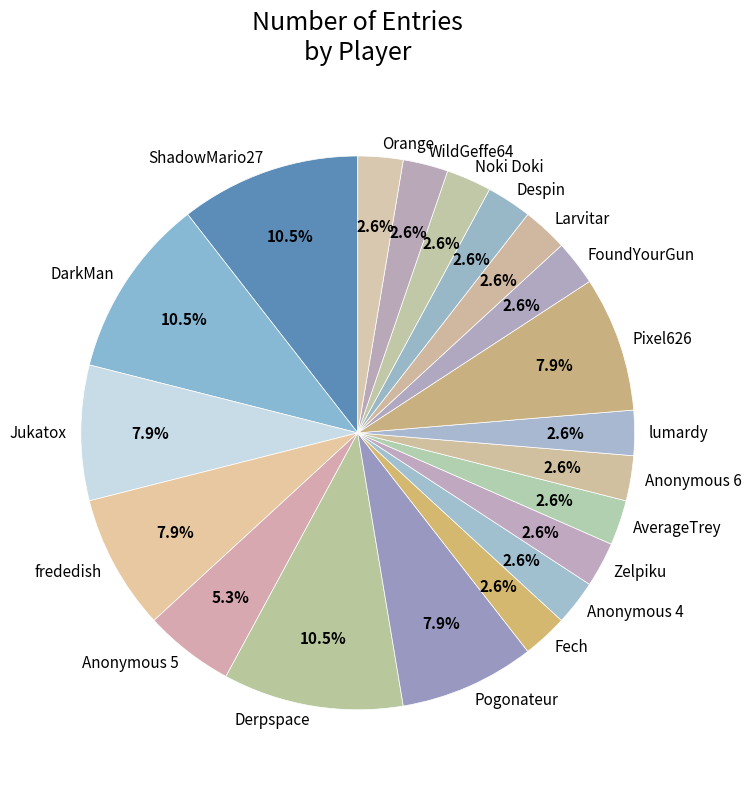

Count the number of slices in the pie.

20